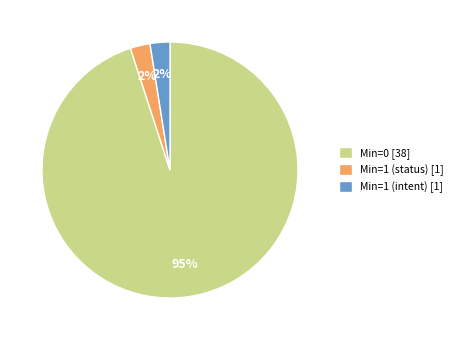

The Min=1 (status) [1] slice represents 3% of the pie. True or false?

True